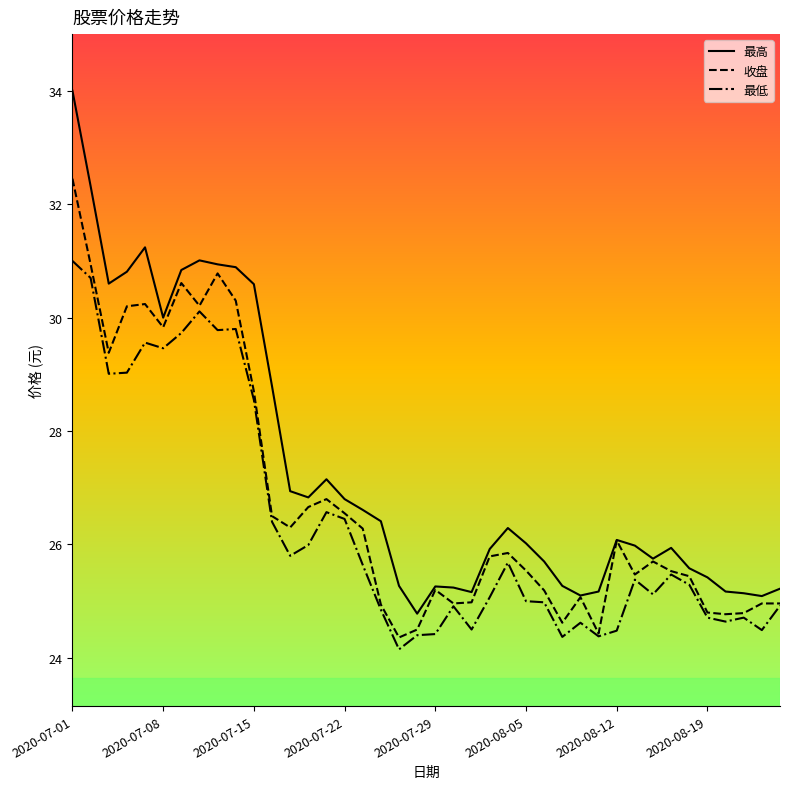

What is the greatest value displayed?

34.0